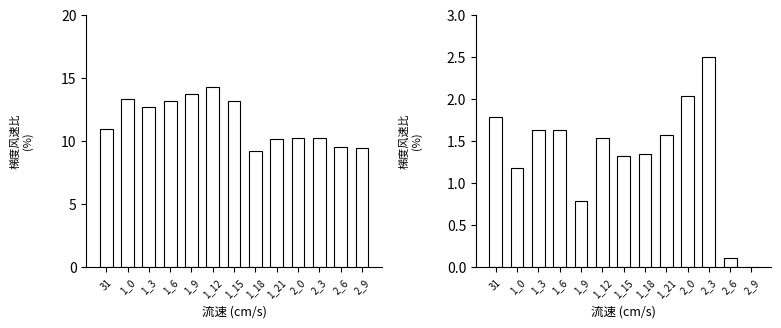

At which category does the chart reach its peak across all series?

1_12